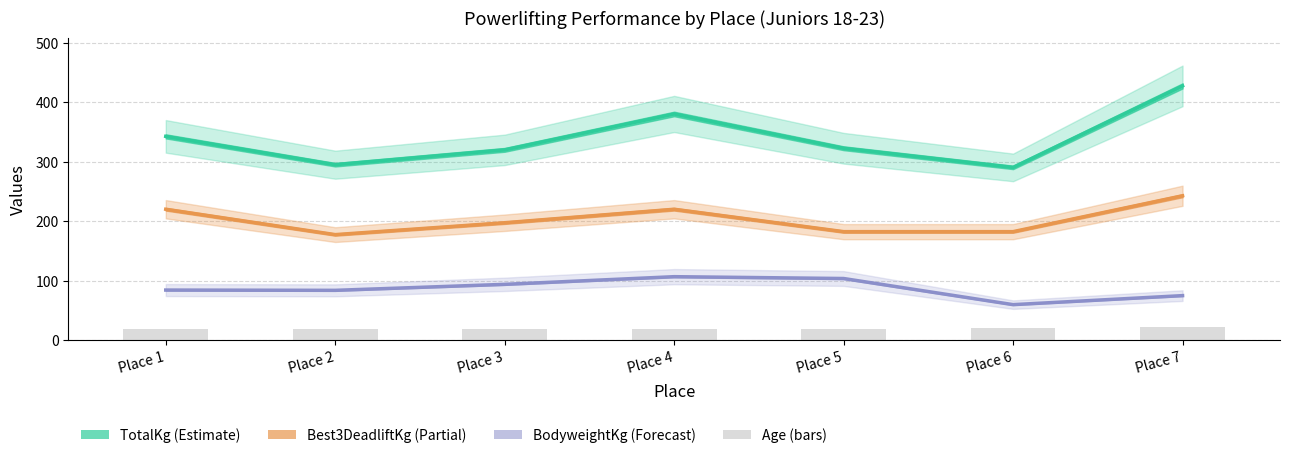

What value does the data have at Place 5?

19